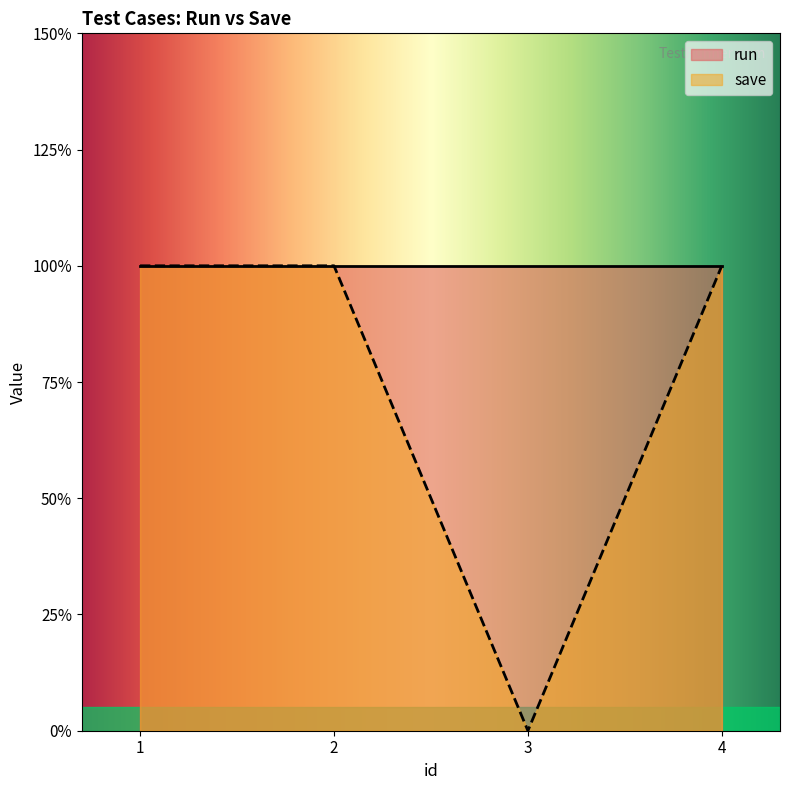

Which has a higher value, 1 or 3?

1